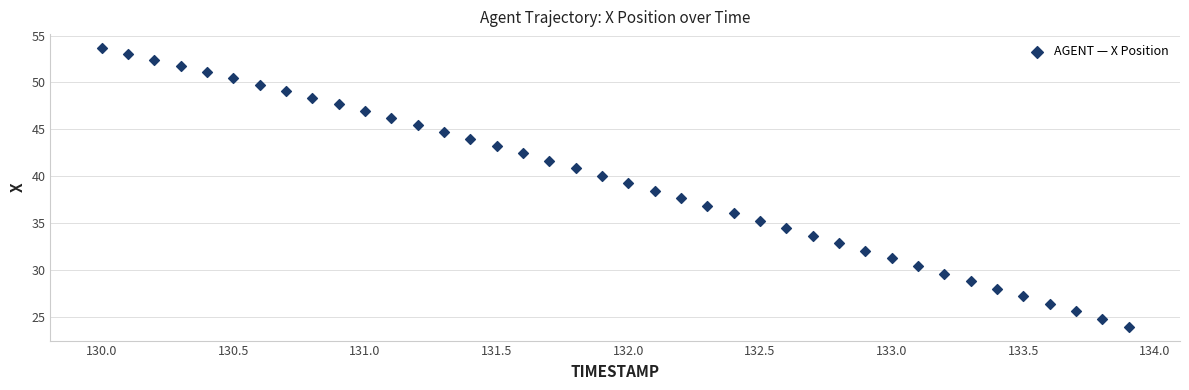

What is the range of X values (max minus min)?

3.9